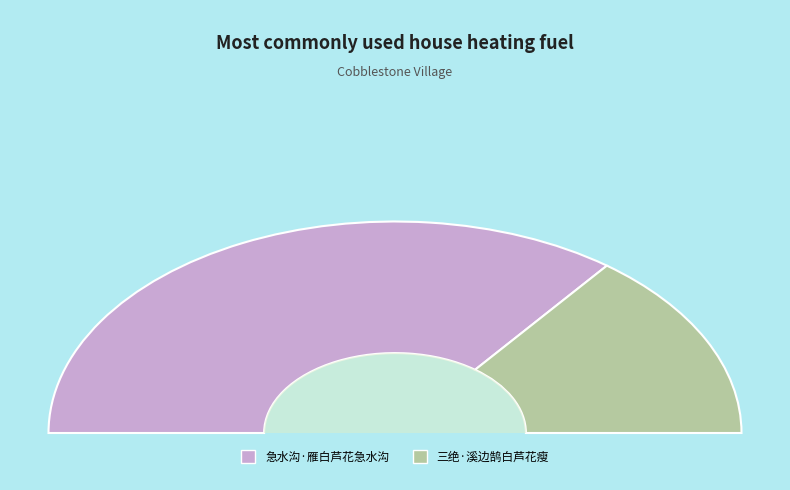

To the nearest percent, what is the average slice percentage?

50%